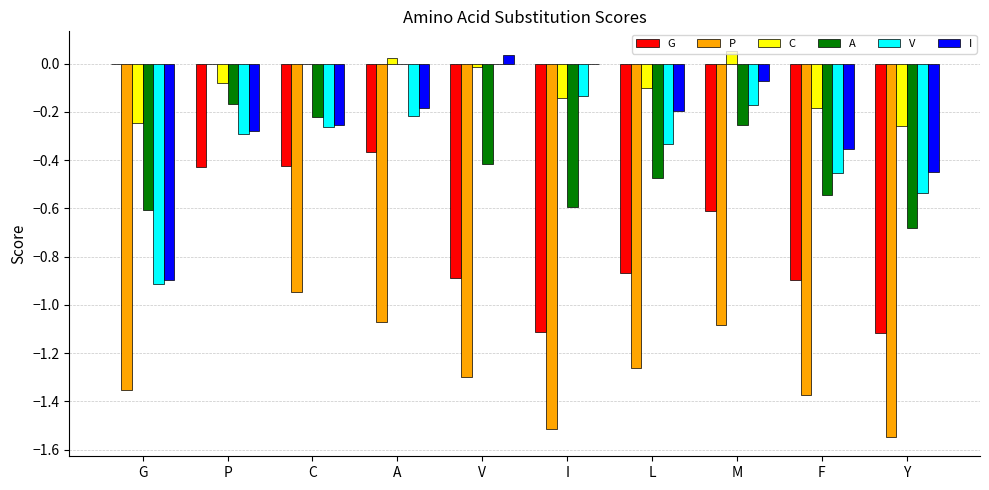

What are all the series names shown in the legend?

G, P, C, A, V, I